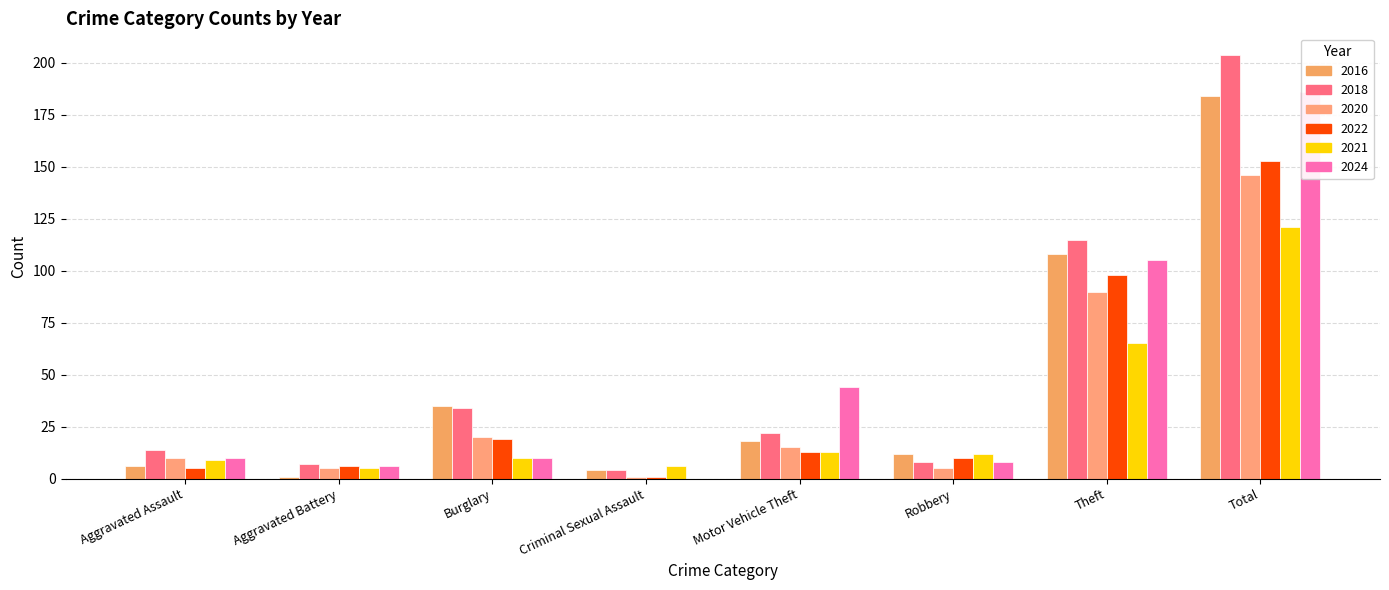

At how many categories does at least one series exceed 169?

1